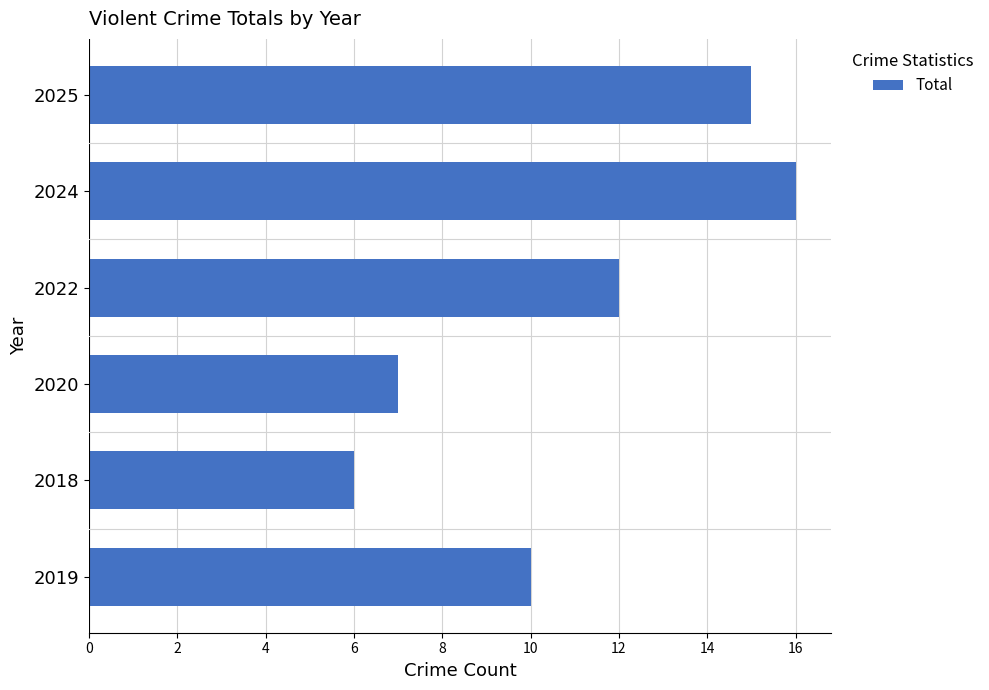

What is the approximate value at 2024?

16